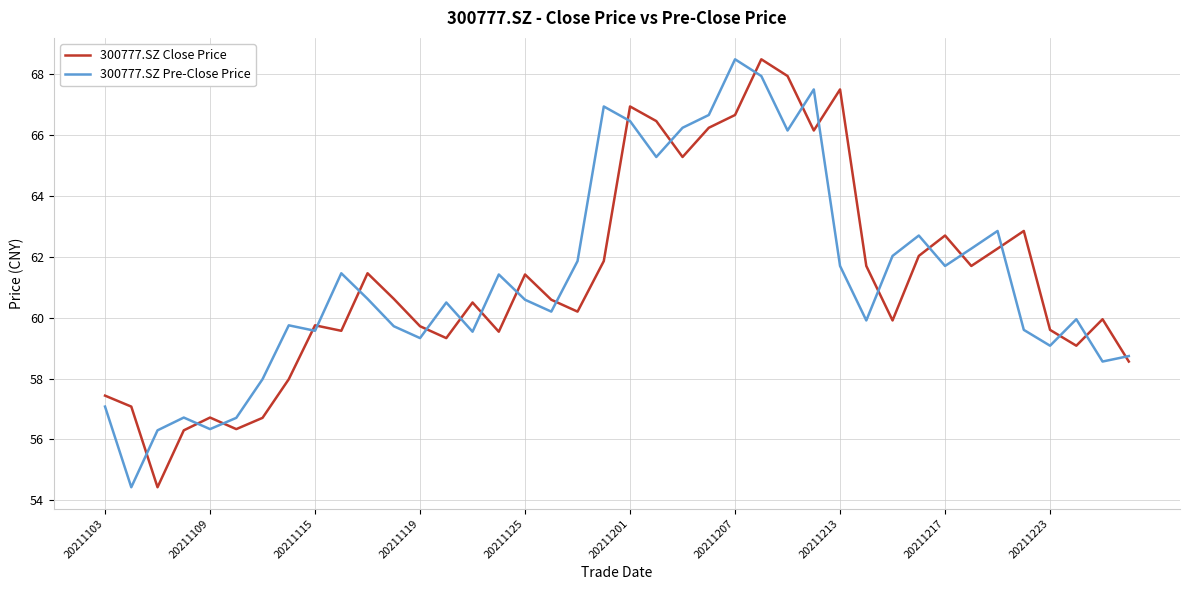

True or false: 300777.SZ Pre-Close Price and 300777.SZ Close Price cross at least once.

True